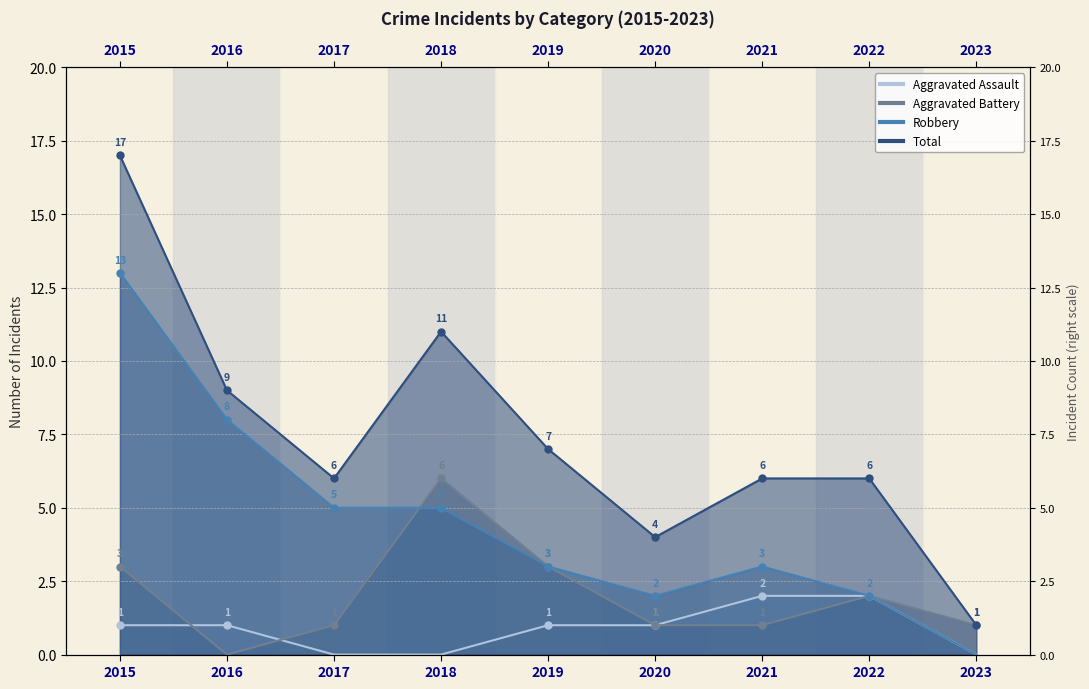

What is the approximate value of Robbery at 2015, to the nearest 5?

15